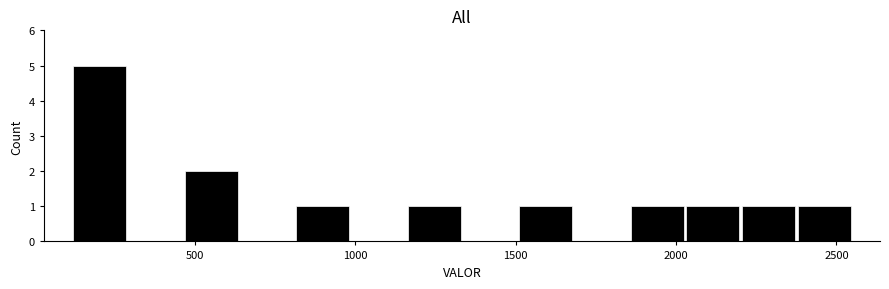

Read against the x-axis, roughly where is the centre of the tallest bar?

200